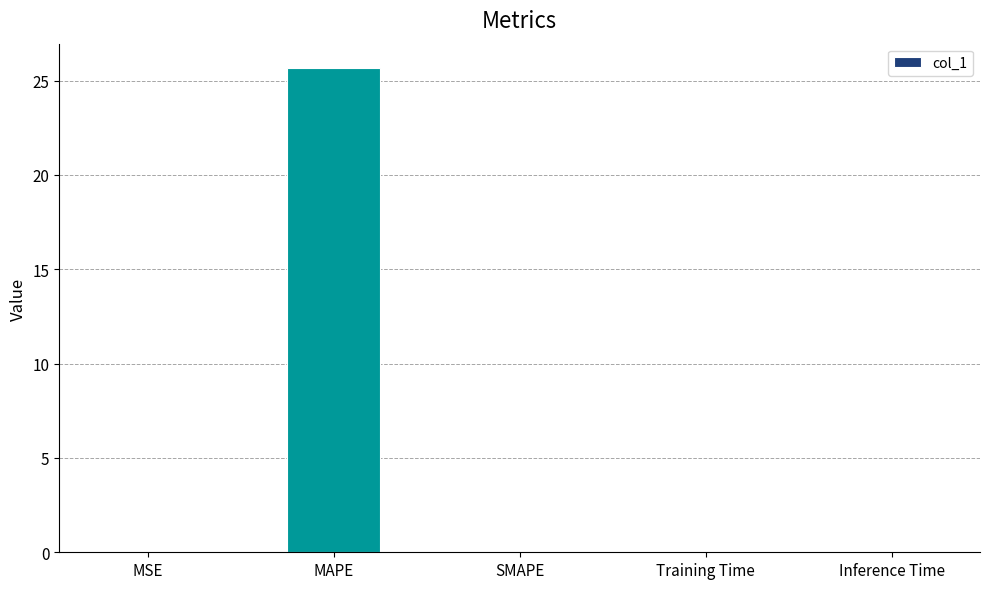

What is the greatest value displayed?

25.7